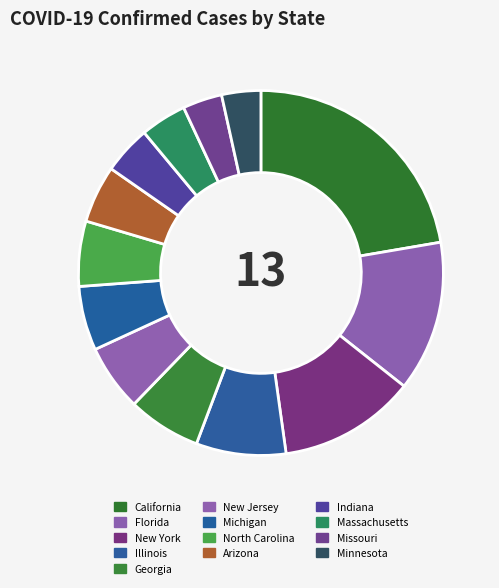

True or false: Michigan accounts for 14% of the total.

False